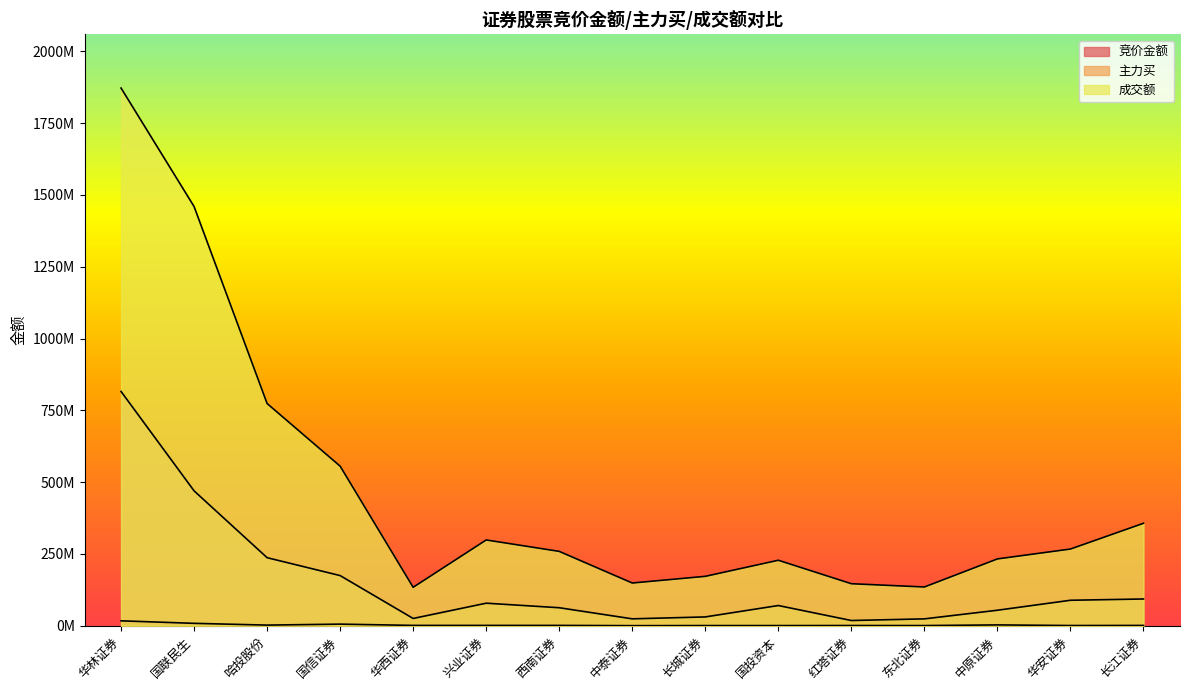

Reading left to right, what are all the values shown in this chart?

竞价金额: 17097000	8325688	2167642	5584576	1141048	1125918	1132065	269991	563615	538461	745360	555270	2870456	701109	1022955
主力买: 815747687	469623377	236910621	174620125	25293934	78466794	62655594	23993276	30639466	70364086	18142670	23887115	53951339	88668452	93119494
成交额: 1872233439	1459640725	773789599	555673628	133827373	298670547	258873081	148736943	172004753	227996524	146295210	134900774	232650897	267022555	356717160